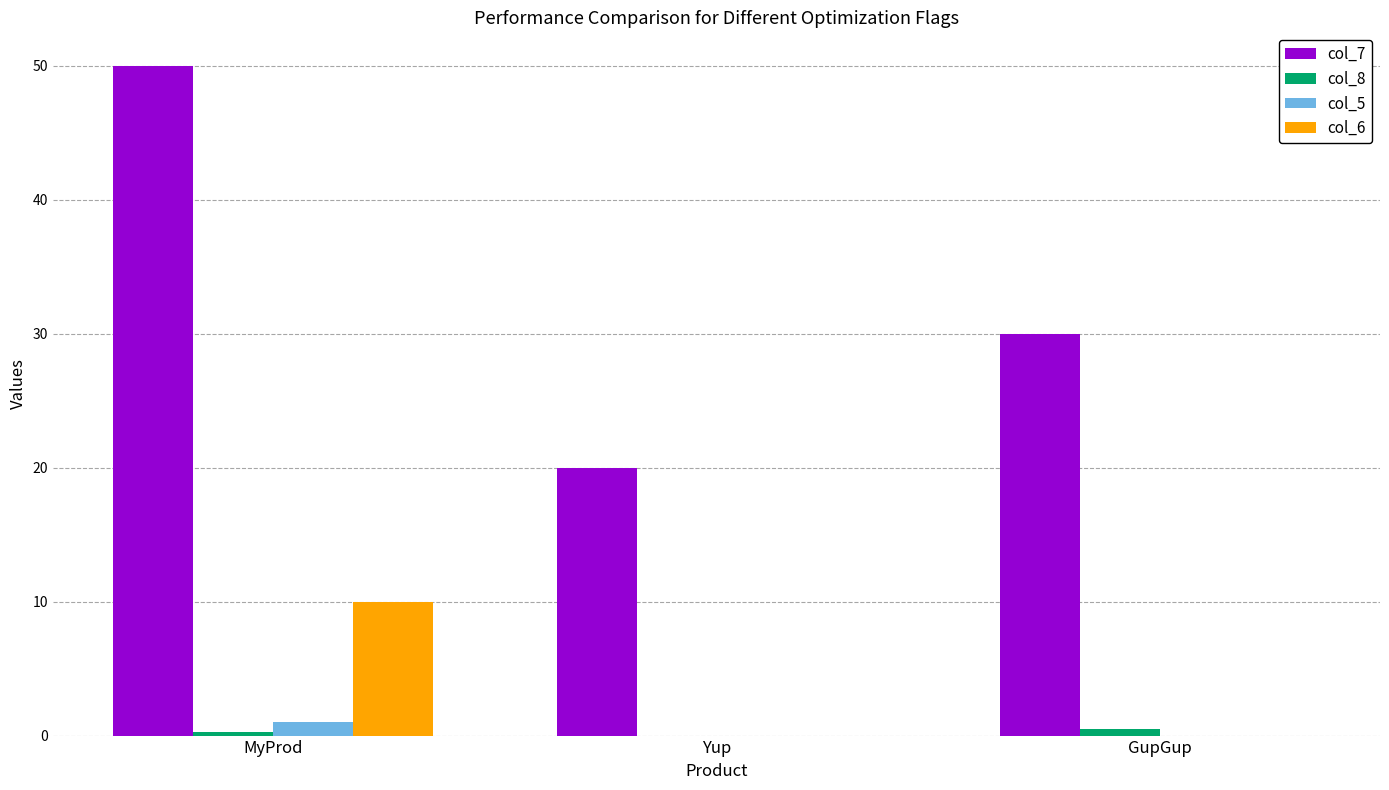

Which series has the largest total across all categories?

col_7